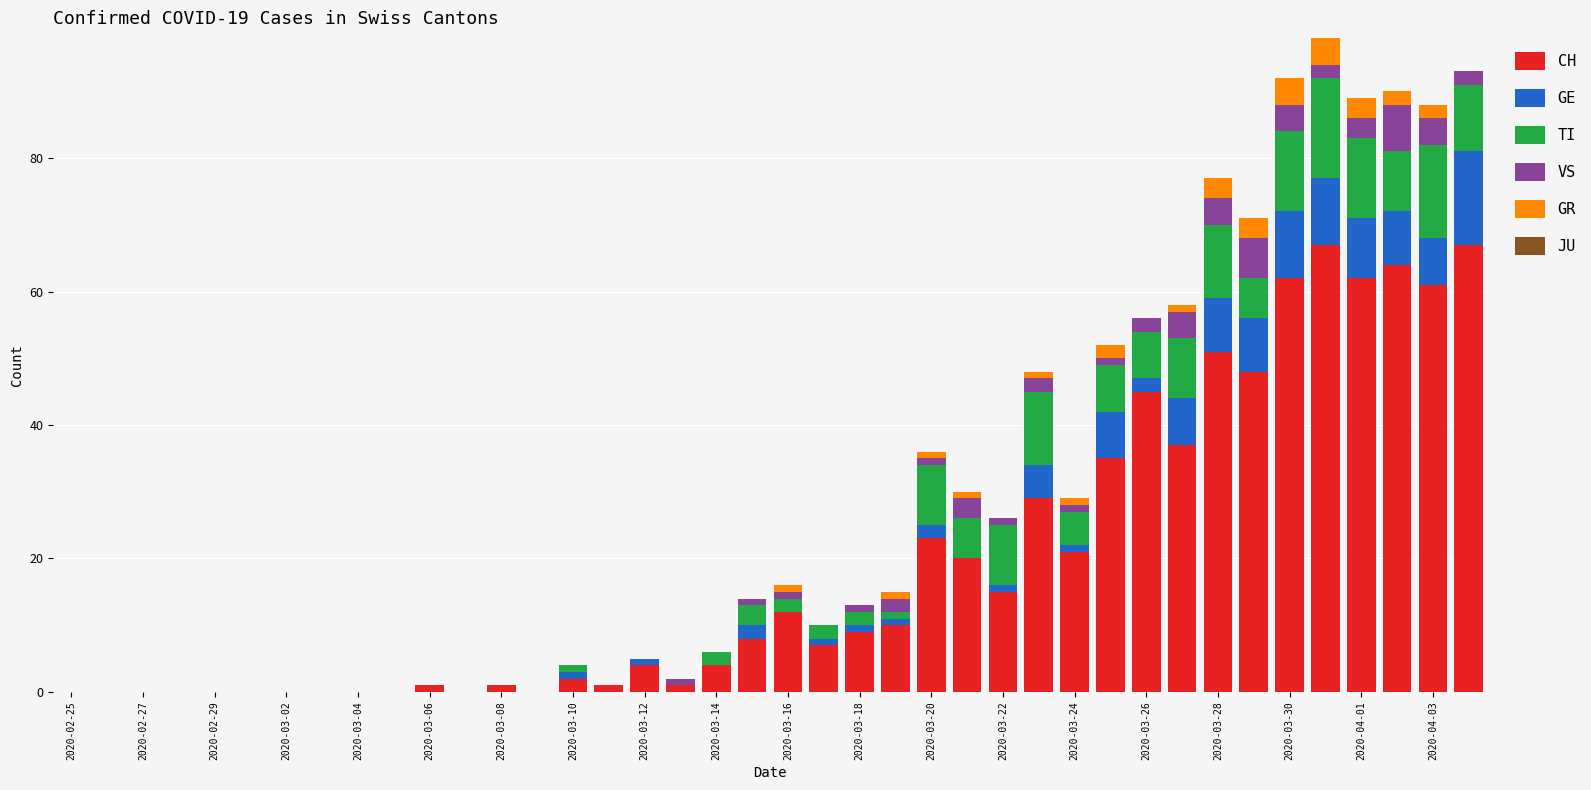

Are the bars horizontal?

No